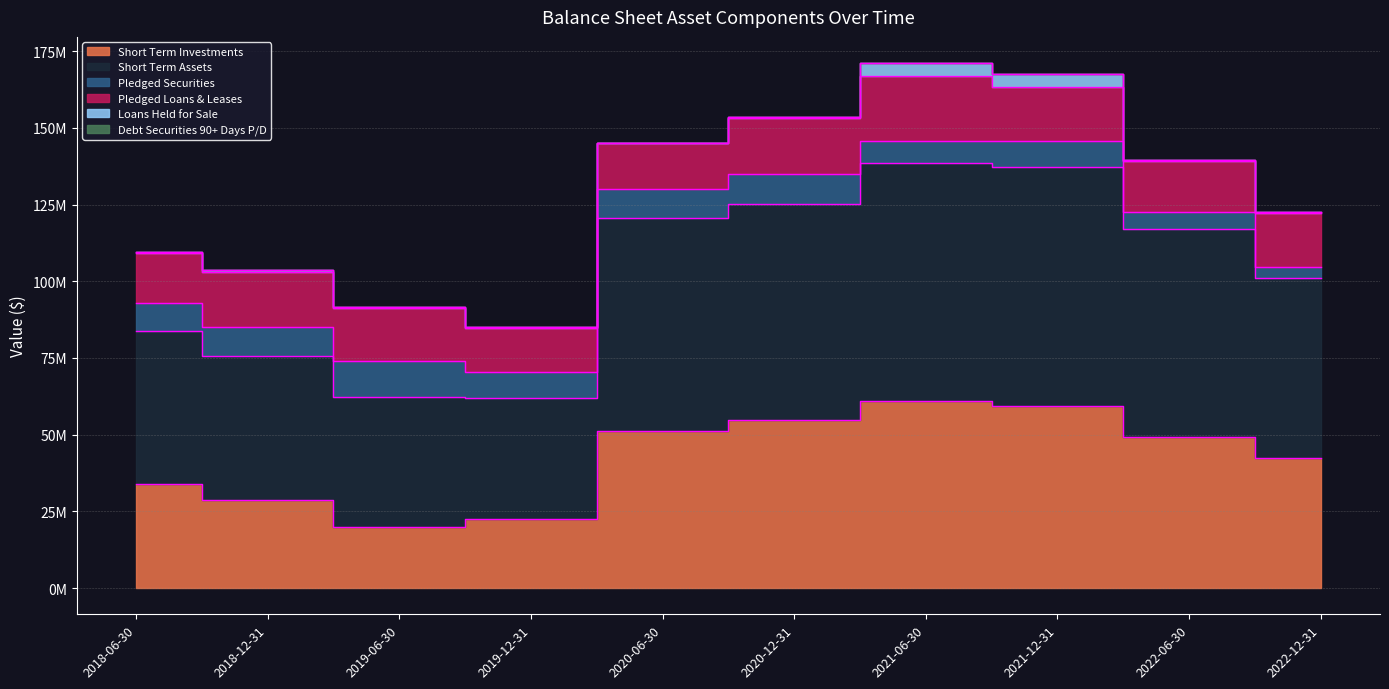

Does the chart have visible grid lines?

Yes